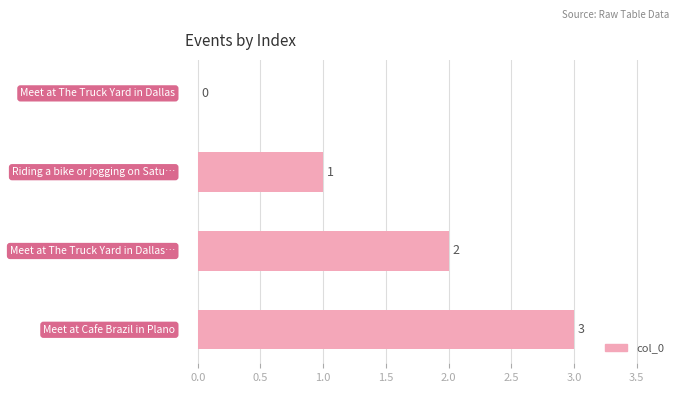

How many data points does each series have?

4